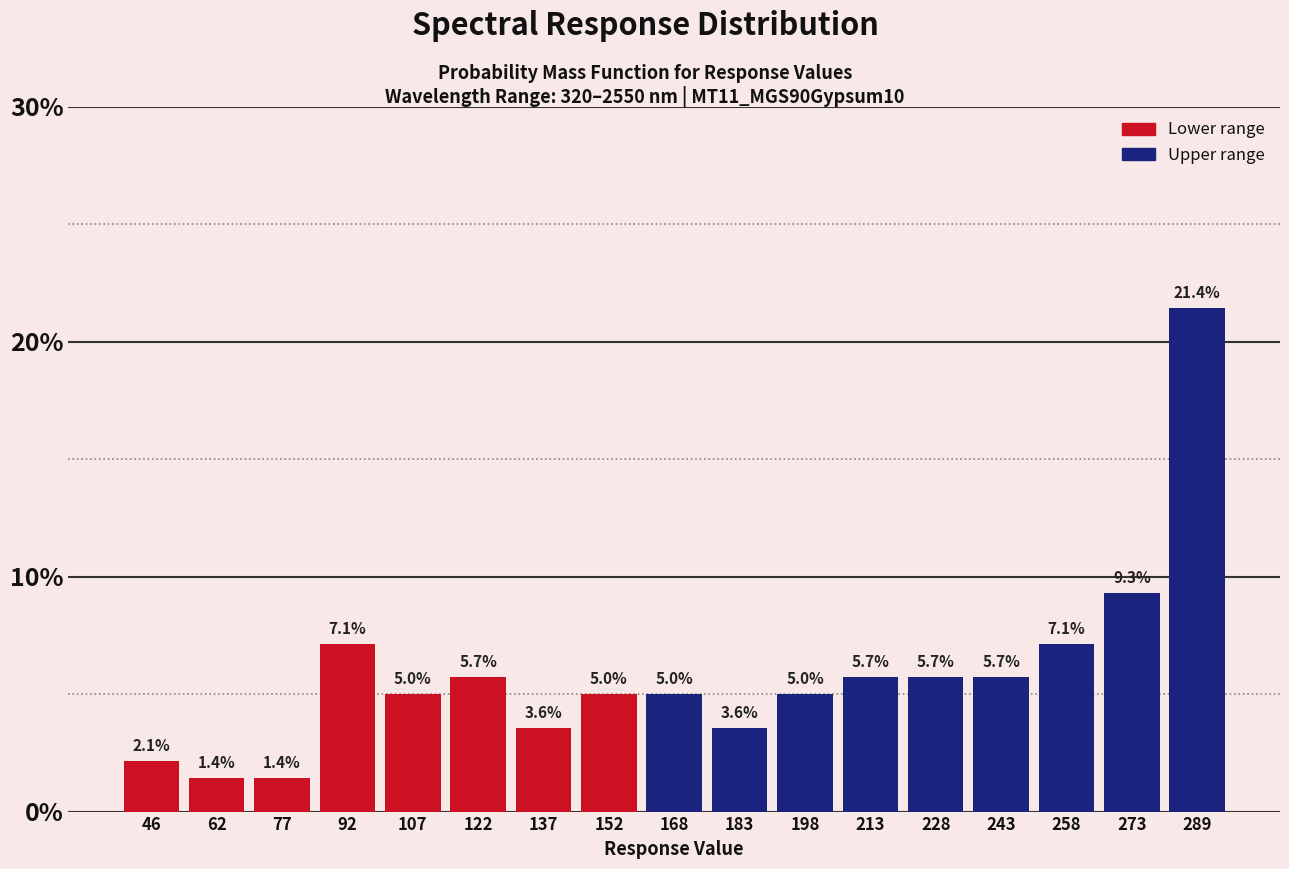

Reading left to right, transcribe this chart: for each bar, give the range it covers on the x-axis and its height. The bar edges are not printed on the chart, so give them approximately, as read against the axis.

40 to 54: 2.1
54 to 70: 1.4
70 to 84: 1.4
84 to 100: 7.1
100 to 116: 5.0
116 to 130: 5.7
130 to 146: 3.6
146 to 160: 5.0
160 to 176: 5.0
176 to 190: 3.6
190 to 206: 5.0
206 to 220: 5.7
220 to 236: 5.7
236 to 252: 5.7
252 to 266: 7.1
266 to 282: 9.3
282 to 296: 21.4